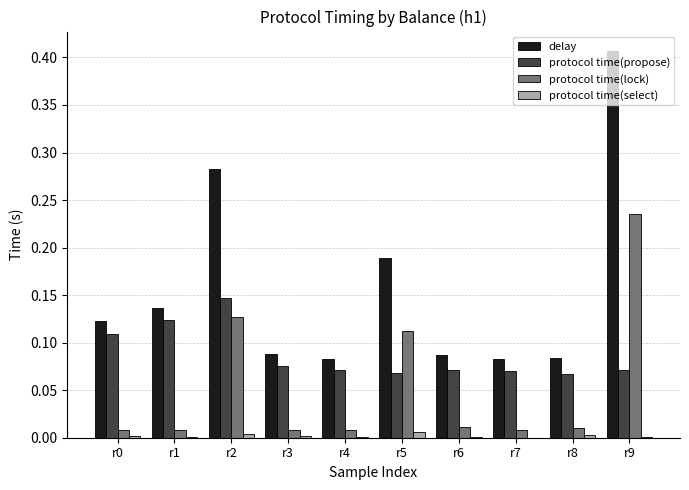

Which category has the highest value in the protocol time(propose) series?

r2